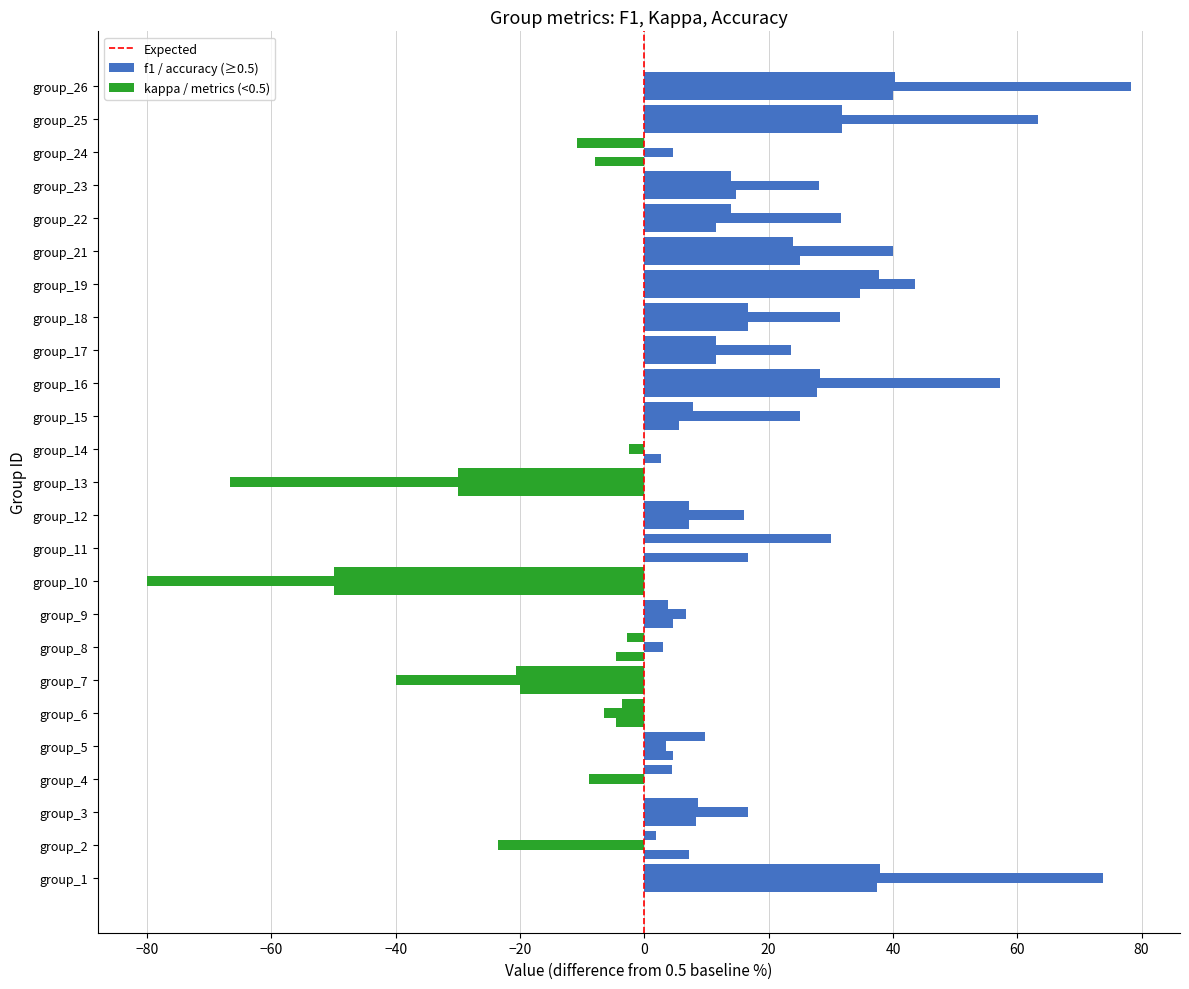

The f1 series shows 1.4 at group_12. True or false?

False